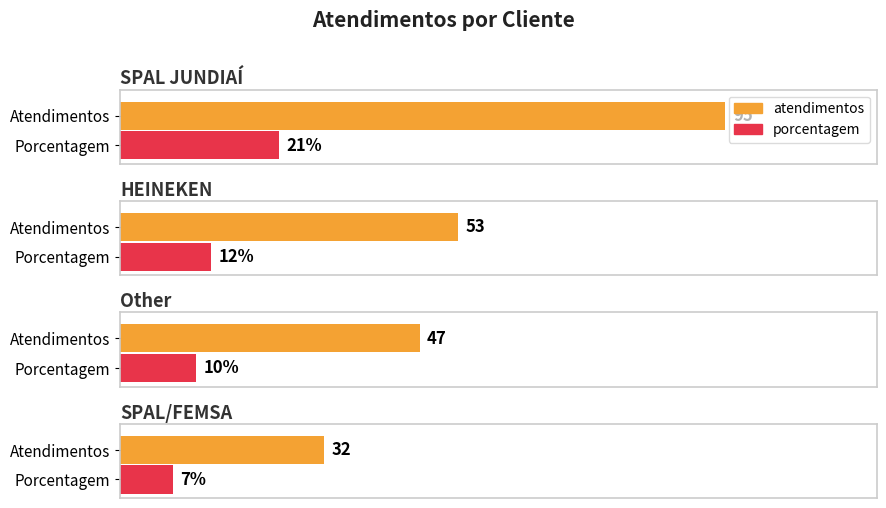

Reading right to left, what are all the values shown in this chart?

atendimentos: SPAL/FEMSA=32	Other=47	HEINEKEN=53	SPAL JUNDIAÍ=95
porcentagem: SPAL/FEMSA=7	Other=10	HEINEKEN=12	SPAL JUNDIAÍ=21